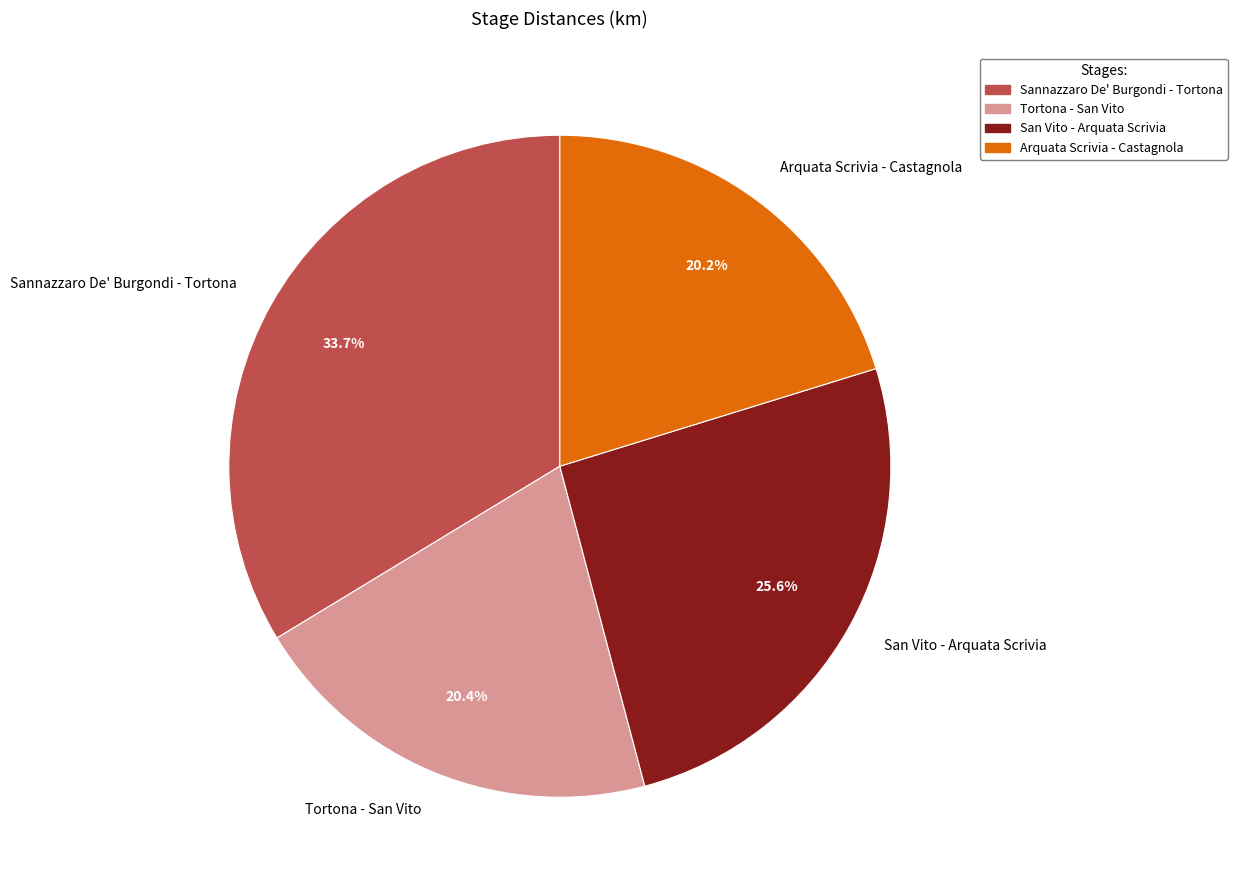

What is the ratio of the value at Tortona - San Vito to the value at Sannazzaro De' Burgondi - Tortona?

0.6